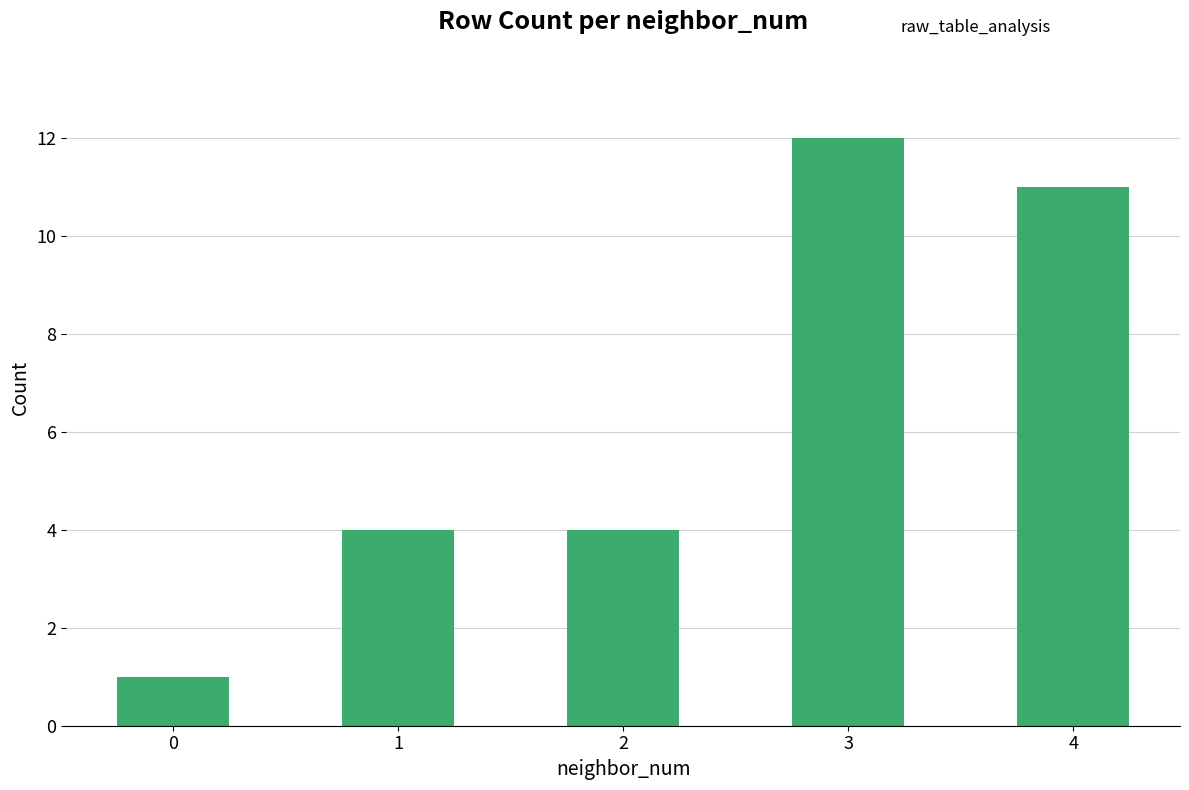

What is the smallest value displayed?

1